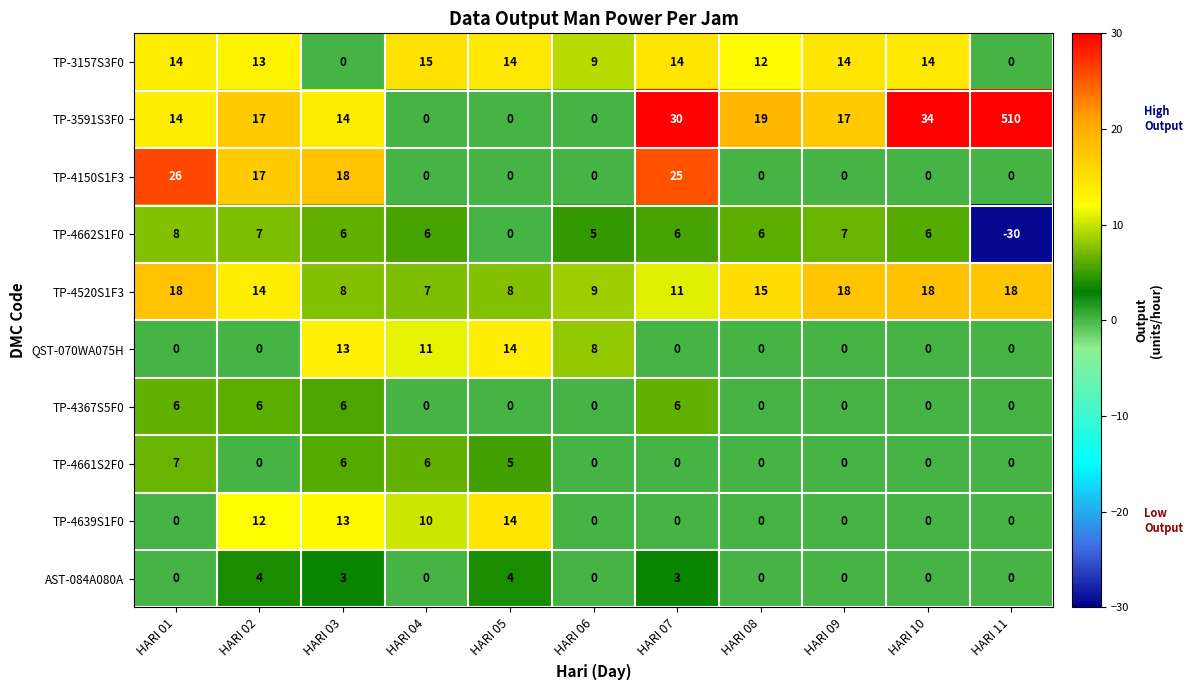

Which series changed the most between HARI 08 and HARI 11?

TP-3591S3F0